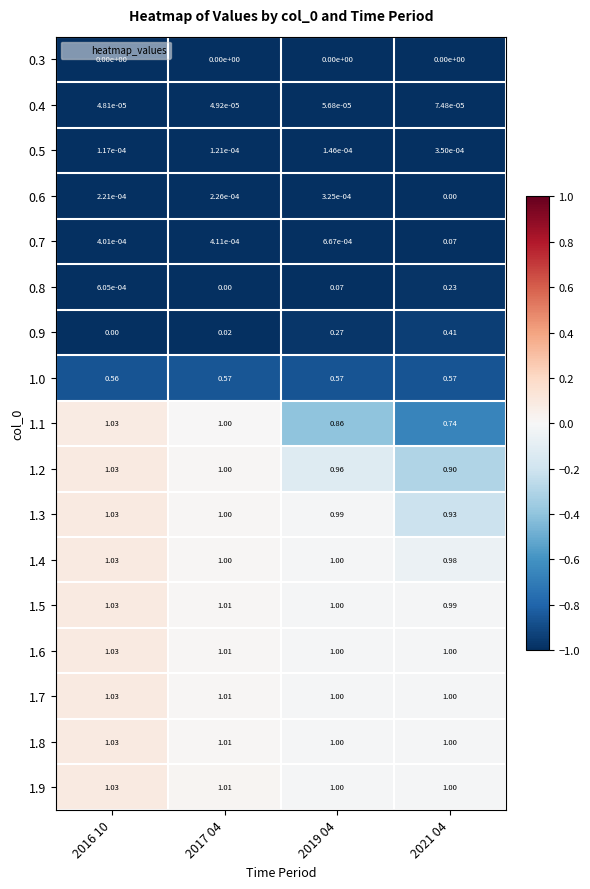

Is the value of 1.1 at 2016 10 greater than the value of 0.3 at 2019 04?

Yes